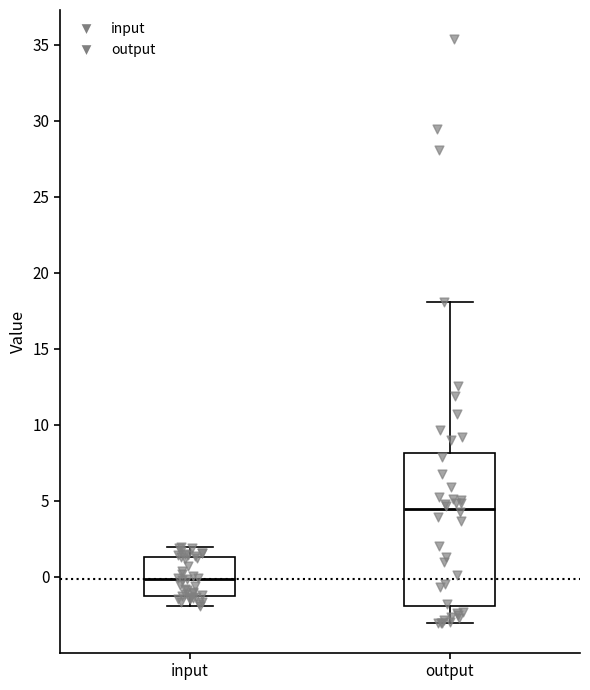

Comparing the boxes themselves (not the whiskers), which one is the tallest?

output